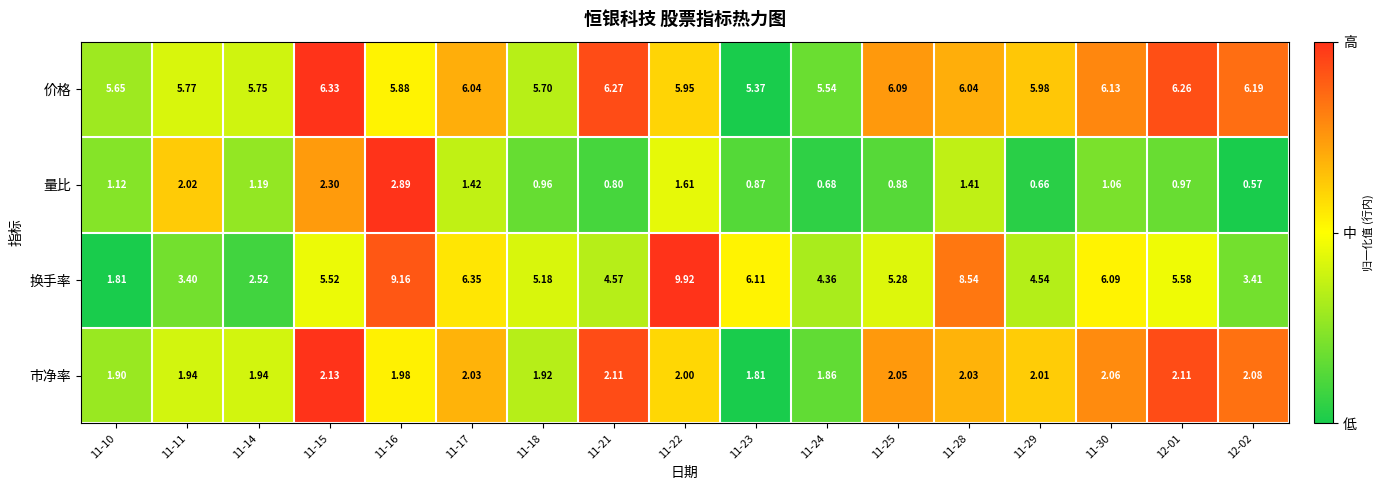

Which series has the largest range (max minus min)?

换手率